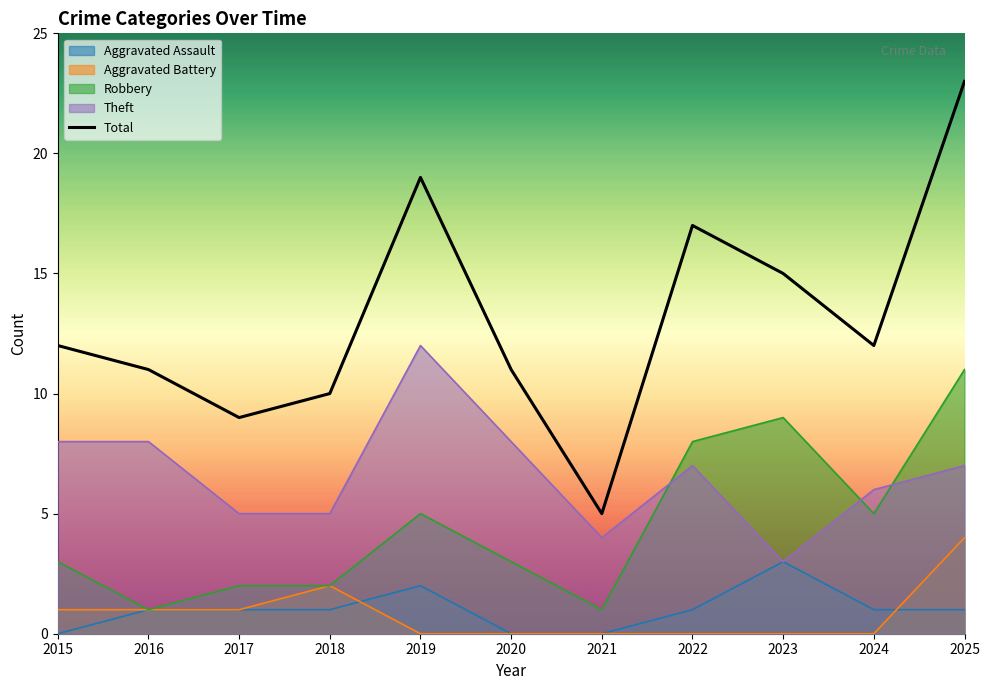

What is the value of the 4th point from the left?

10